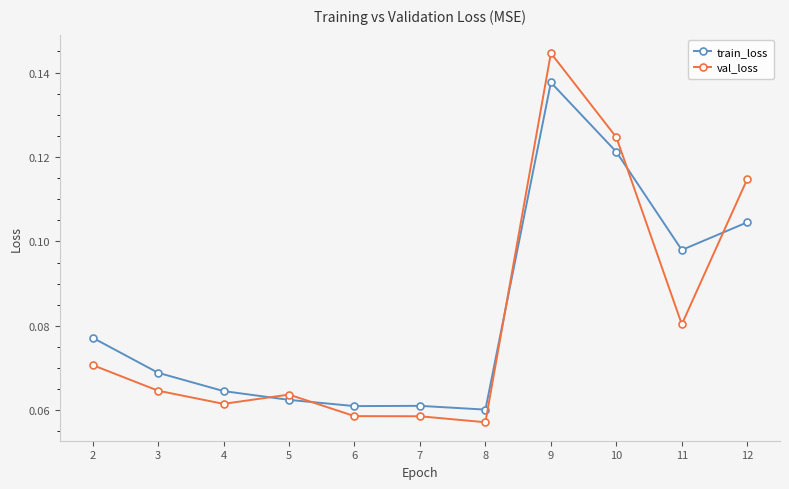

At which category is the sum across all series the highest?

9